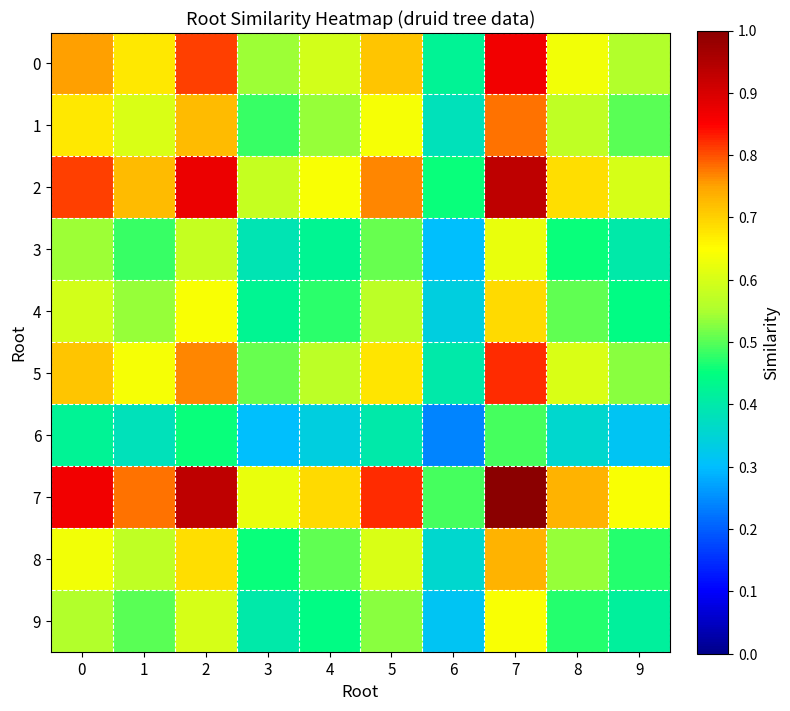

Which series has the widest spread of values?

7